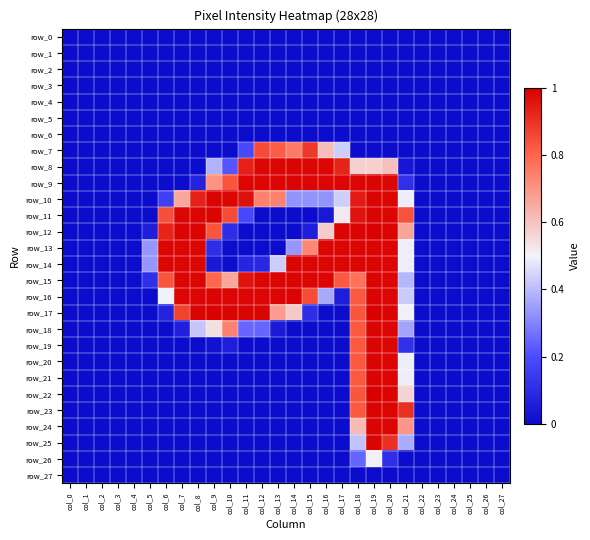

What is the difference between the second highest and second lowest values in the row_12 series?

1.0